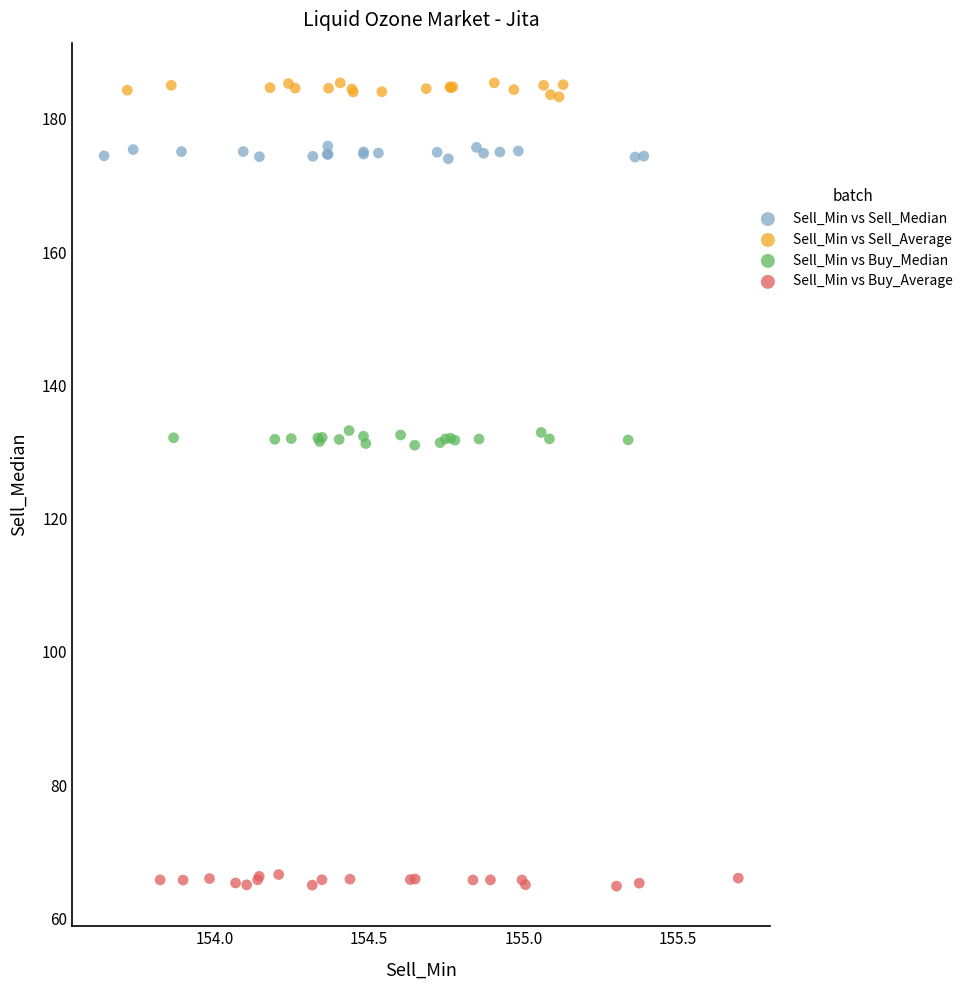

What are all the series names shown in the legend?

Sell_Min vs Sell_Median, Sell_Min vs Sell_Average, Sell_Min vs Buy_Median, Sell_Min vs Buy_Average